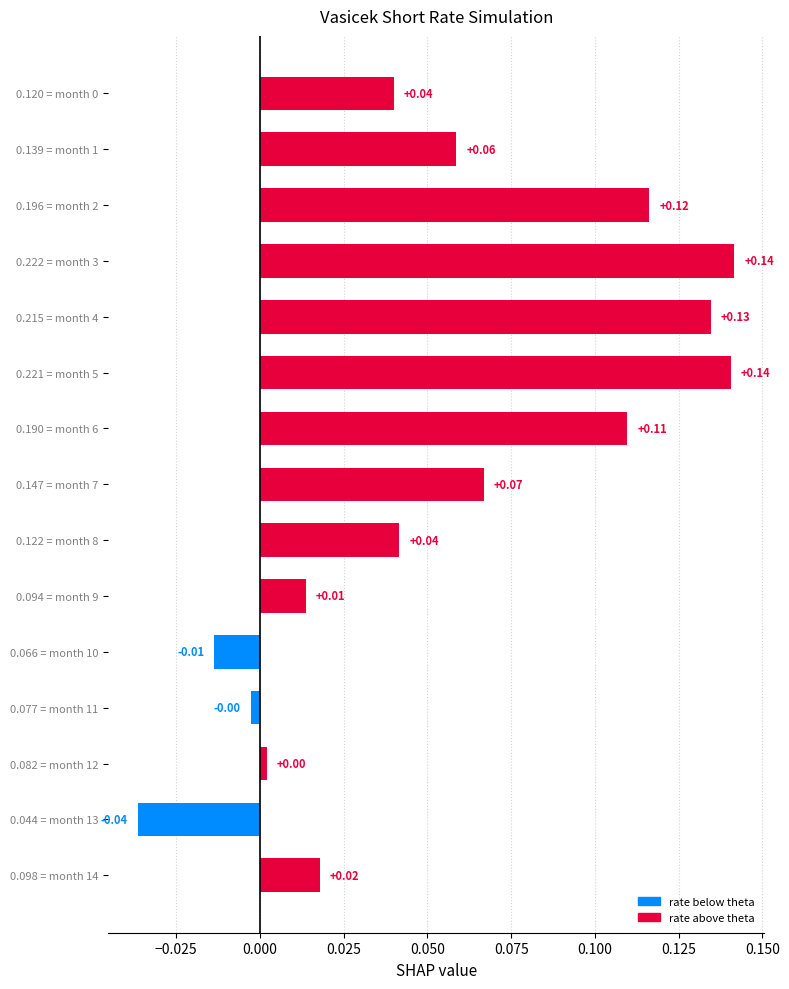

What is the difference between the maximum and minimum values?

0.2